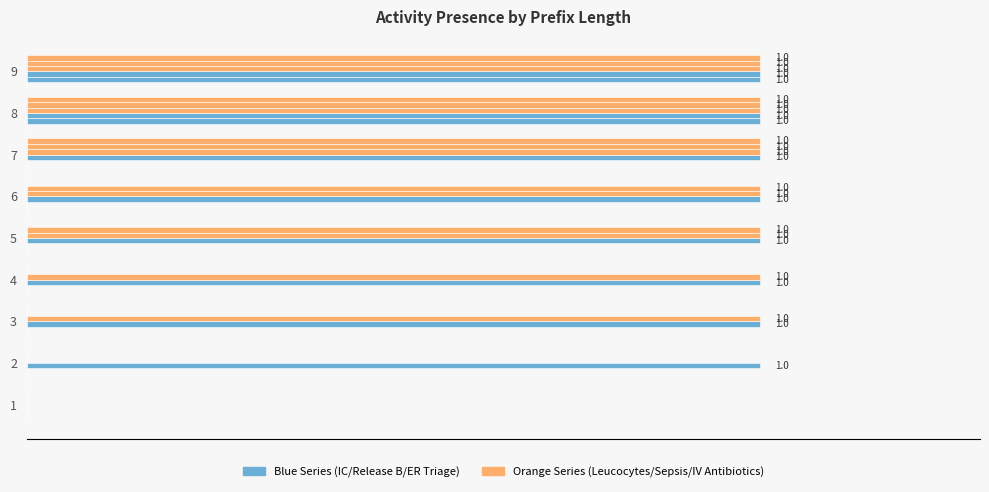

Does the chart contain stacked bars?

No